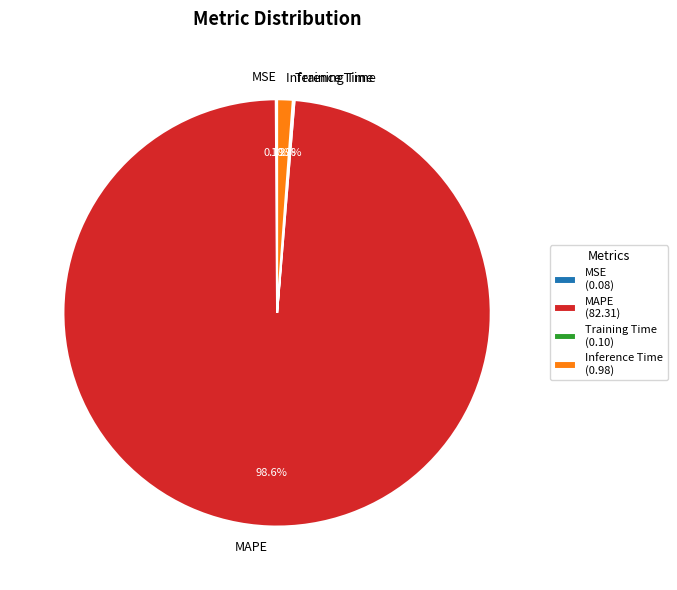

Is there a majority slice in this chart?

Yes